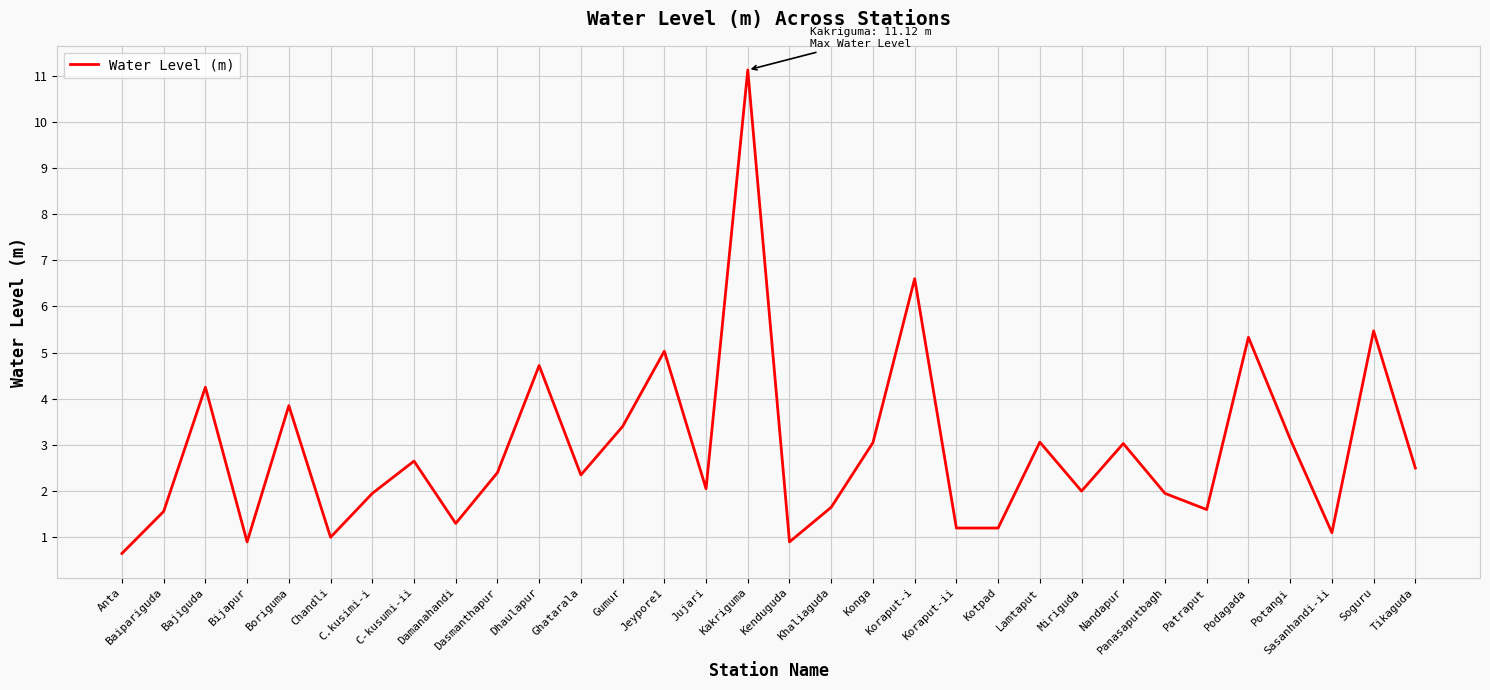

What is the approximate value at Kenduguda?

0.9